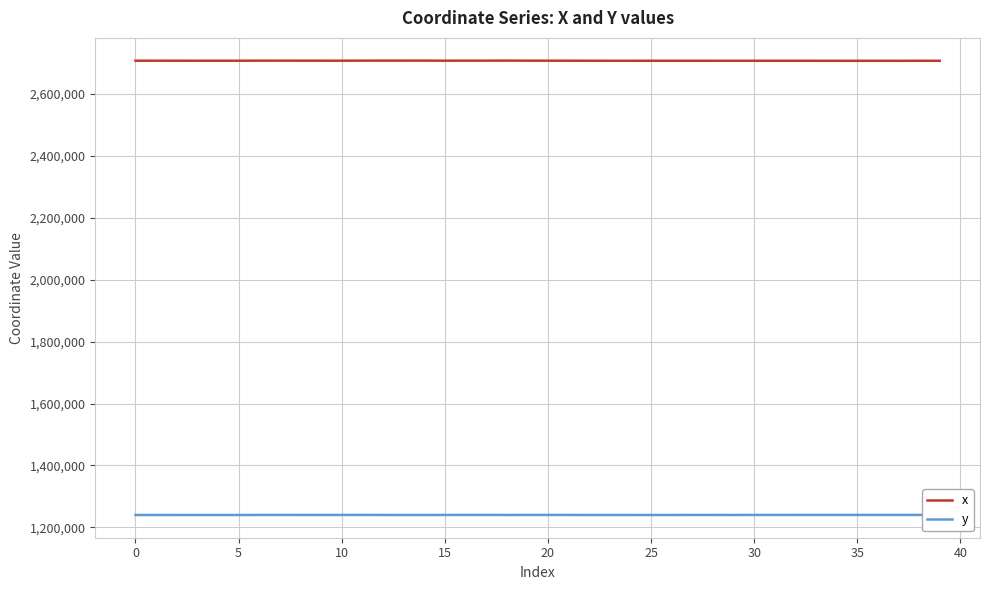

What are all the series names shown in the legend?

x, y